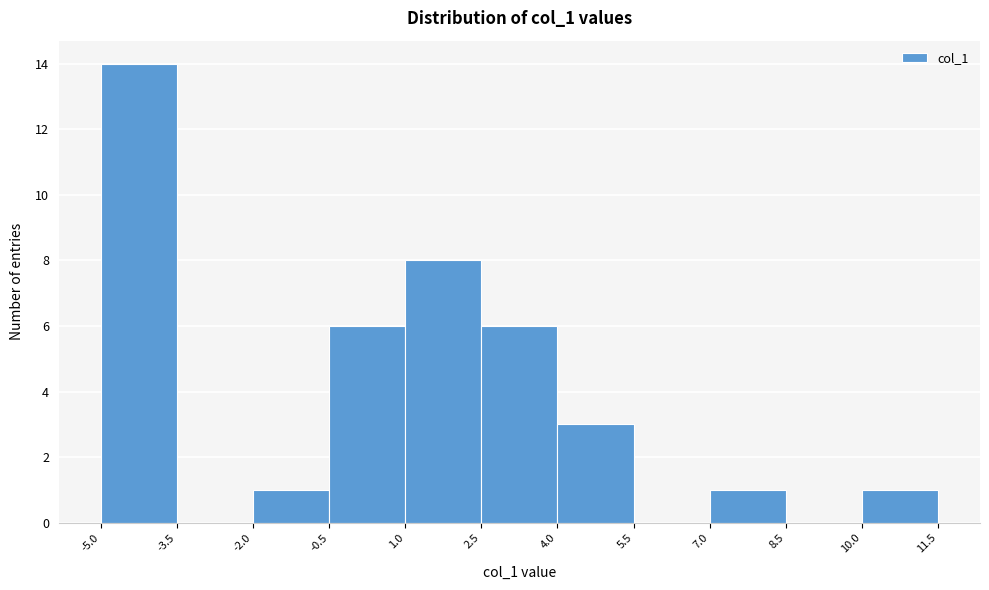

How tall is the bar that spans -2.0 to -0.5 on the x-axis? The values are not printed on the chart, so give them approximately, as read against the axis.

1